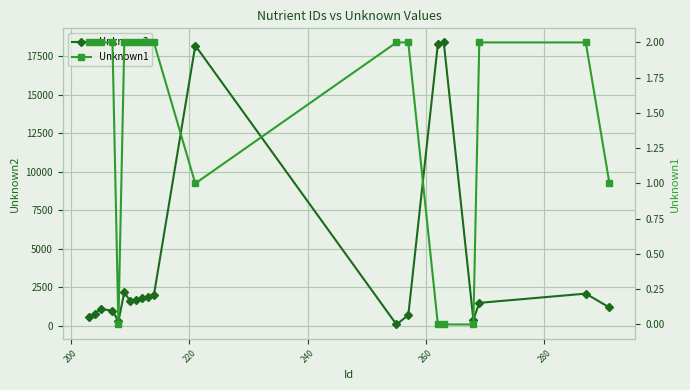

What is the difference between the maximum and minimum values in the Unknown1 series?

2